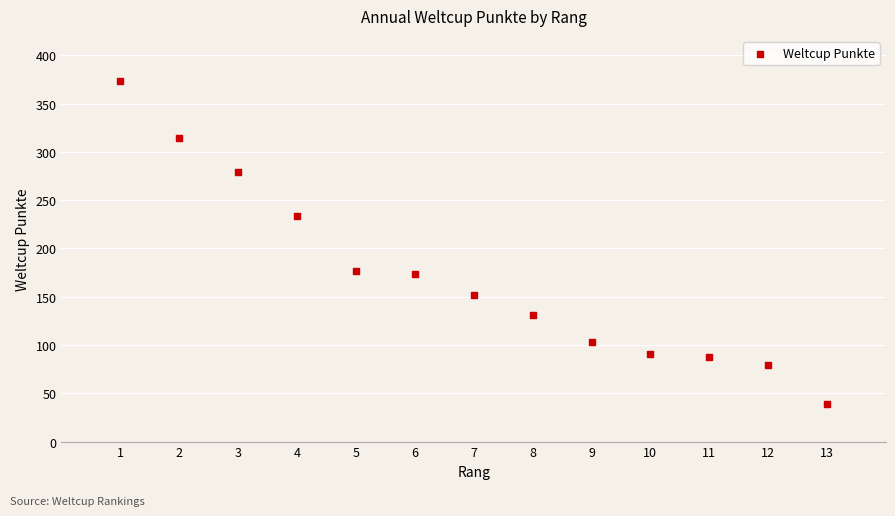

What is the range of X values (max minus min)?

12